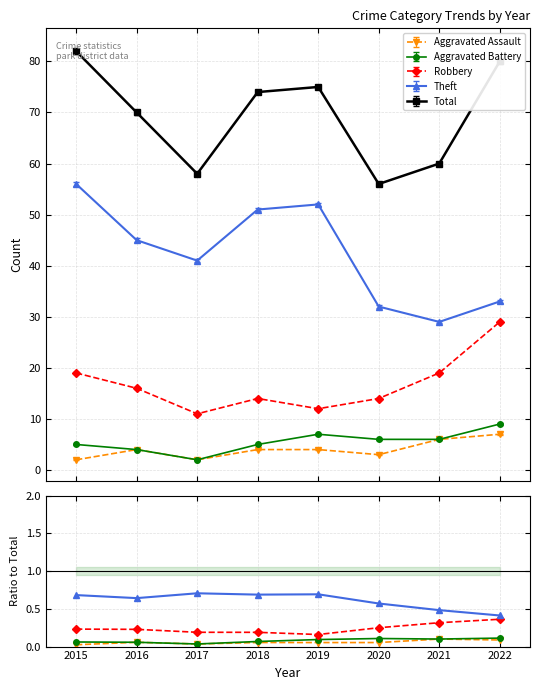

True or false: Aggravated Assault and Robbery cross at least once.

False